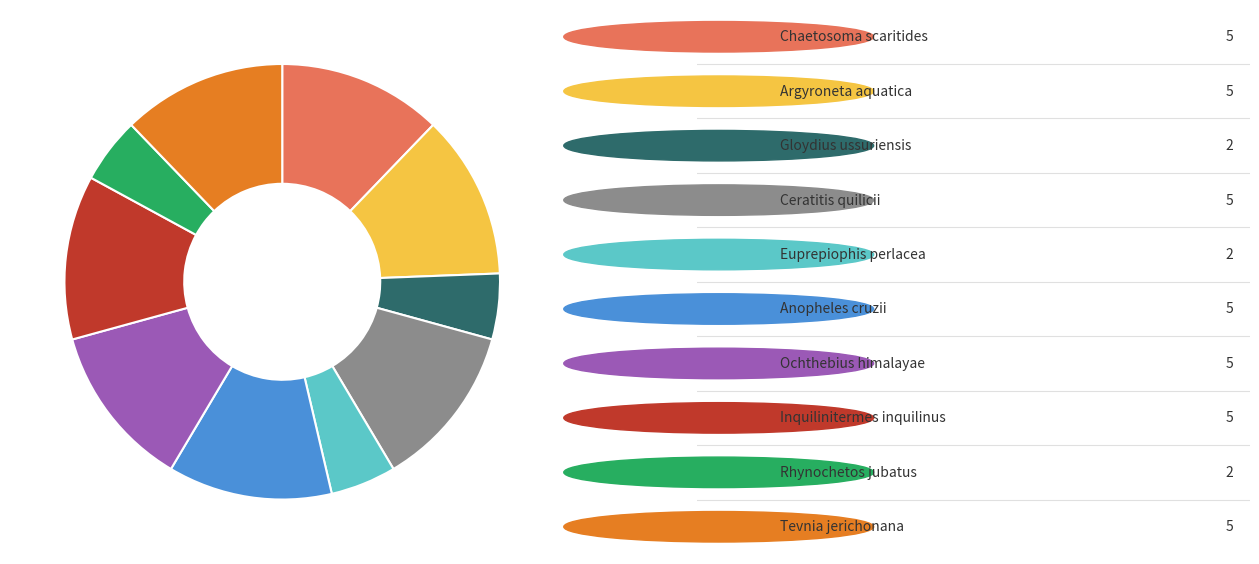

Is there any slice that represents more than half of the pie?

No